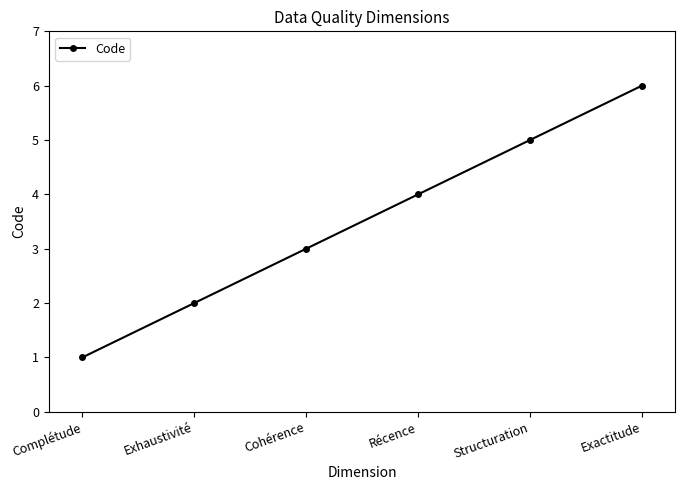

What is the ratio of the value at Exhaustivité to the value at Cohérence?

0.7